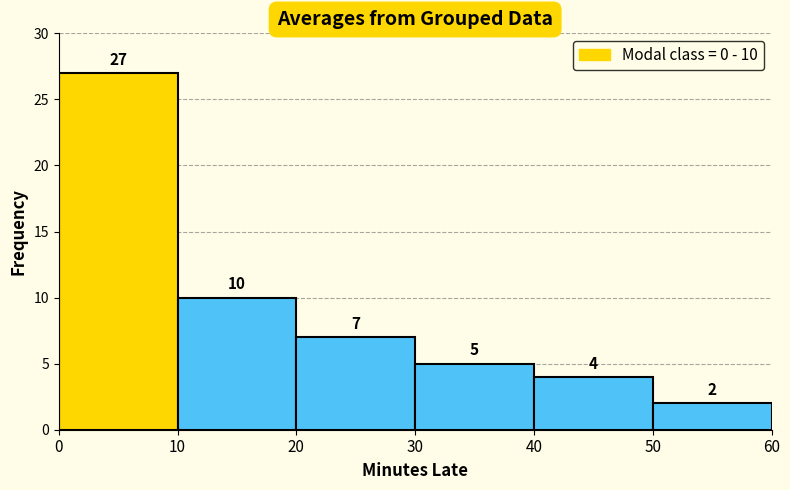

Which range on the x-axis has the tallest bar?

0 to 10